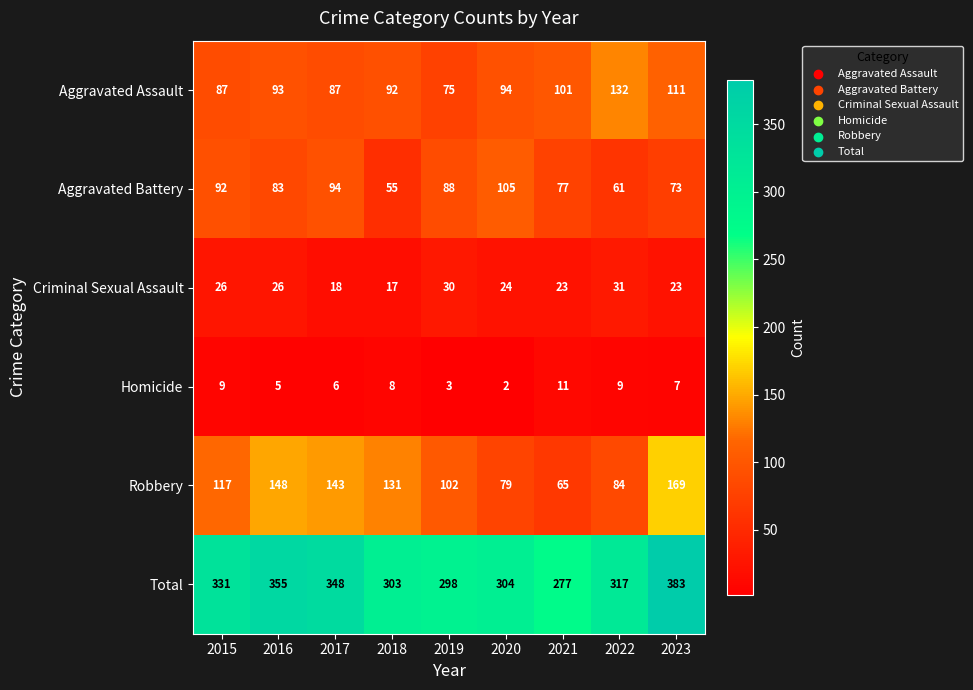

At which label does Aggravated Battery reach its minimum?

2018